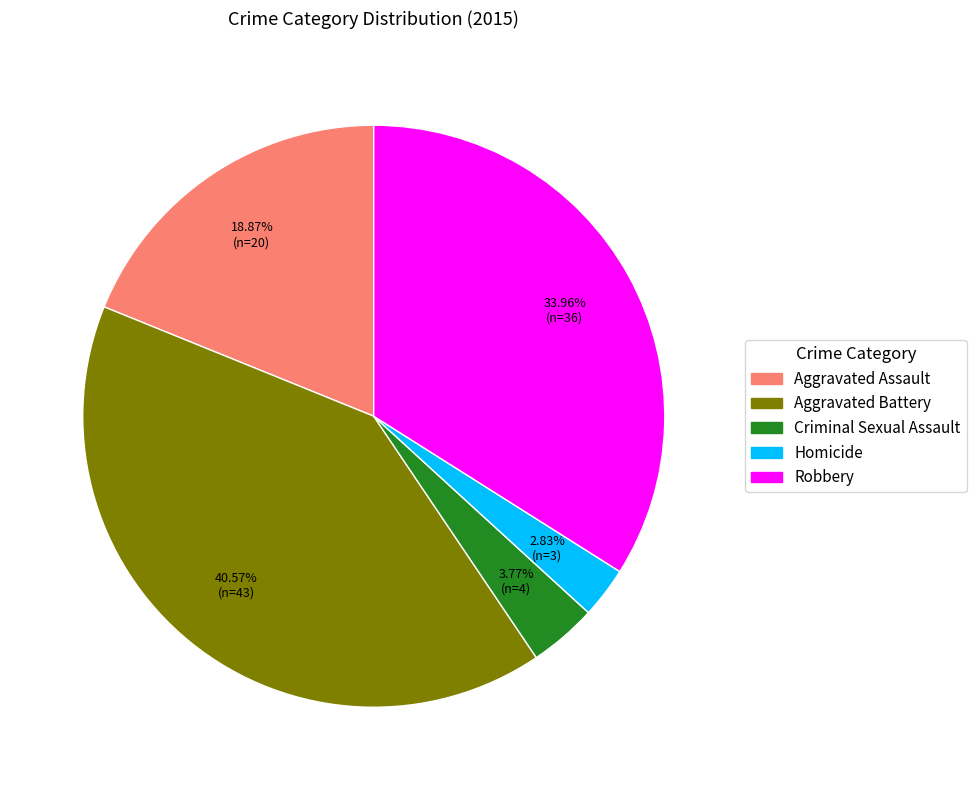

Is Aggravated Assault the majority of the pie?

No